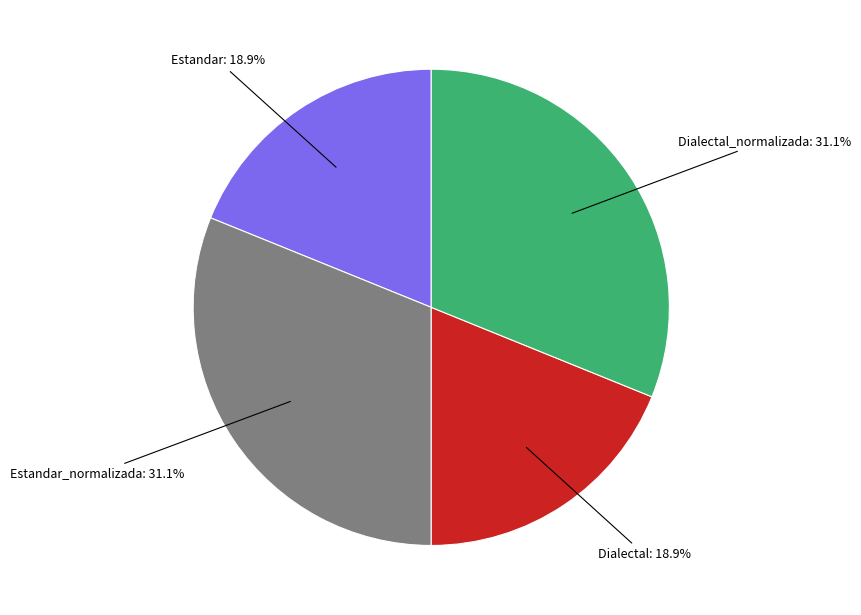

Is there any slice that represents more than half of the pie?

No